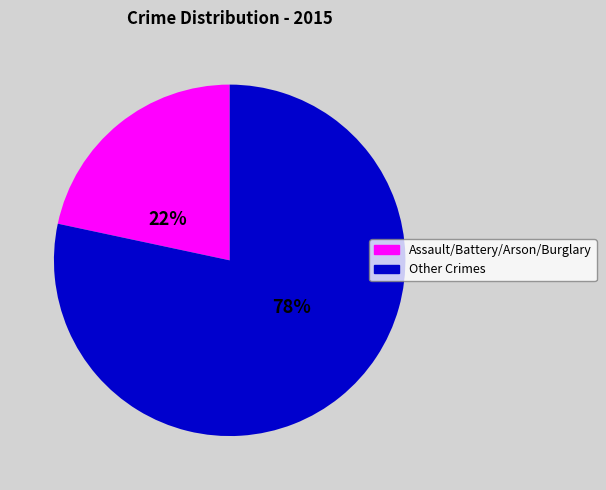

To the nearest percent, what is the average slice percentage?

50%